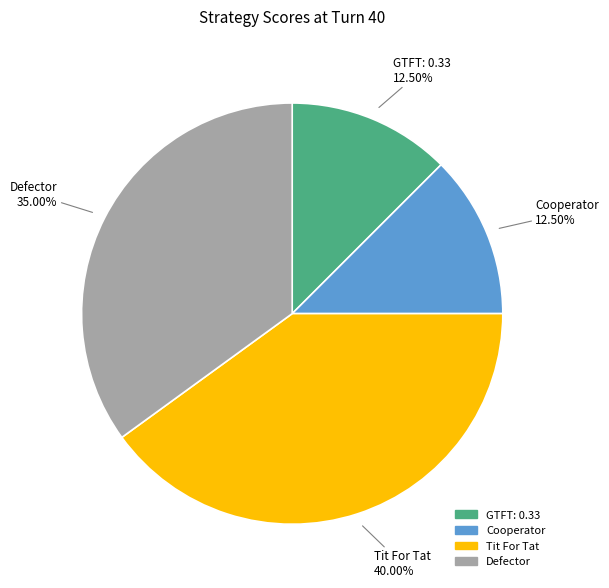

Do GTFT: 0.33 and Cooperator together represent more than half of the pie?

No